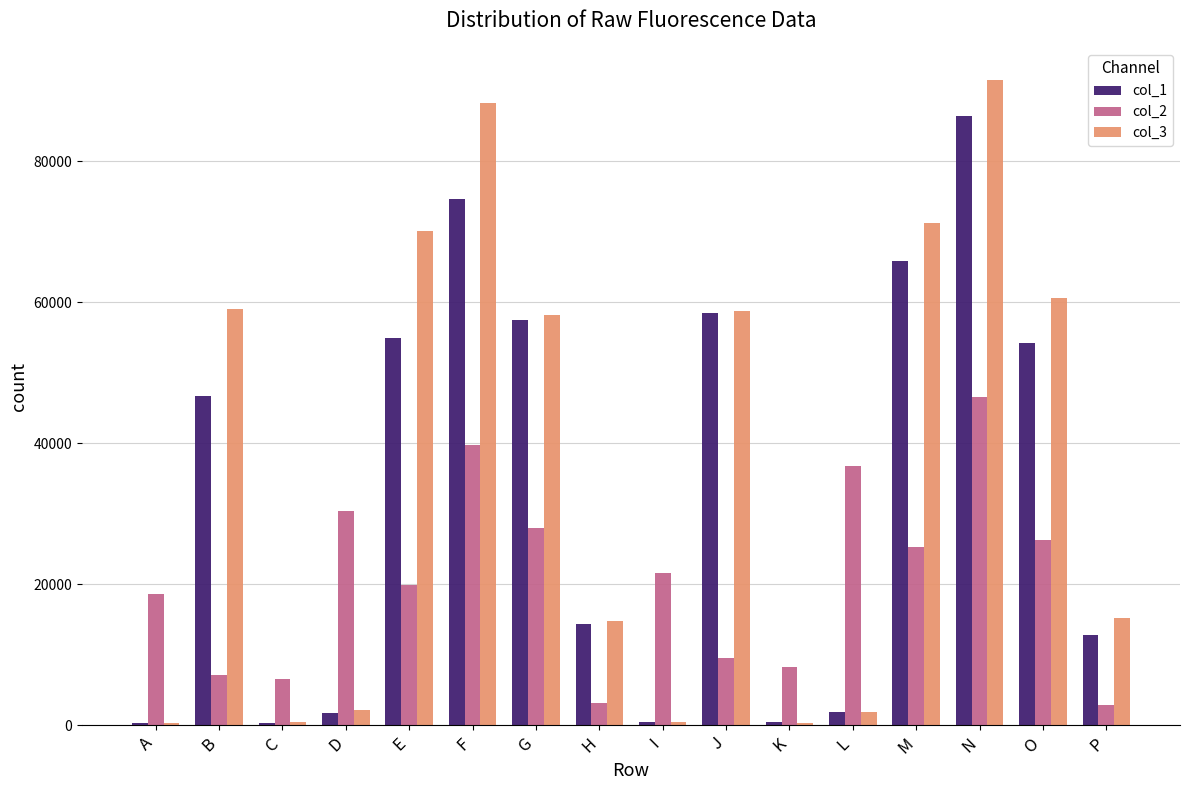

Is the value of col_1 at H greater than the value of col_2 at A?

No